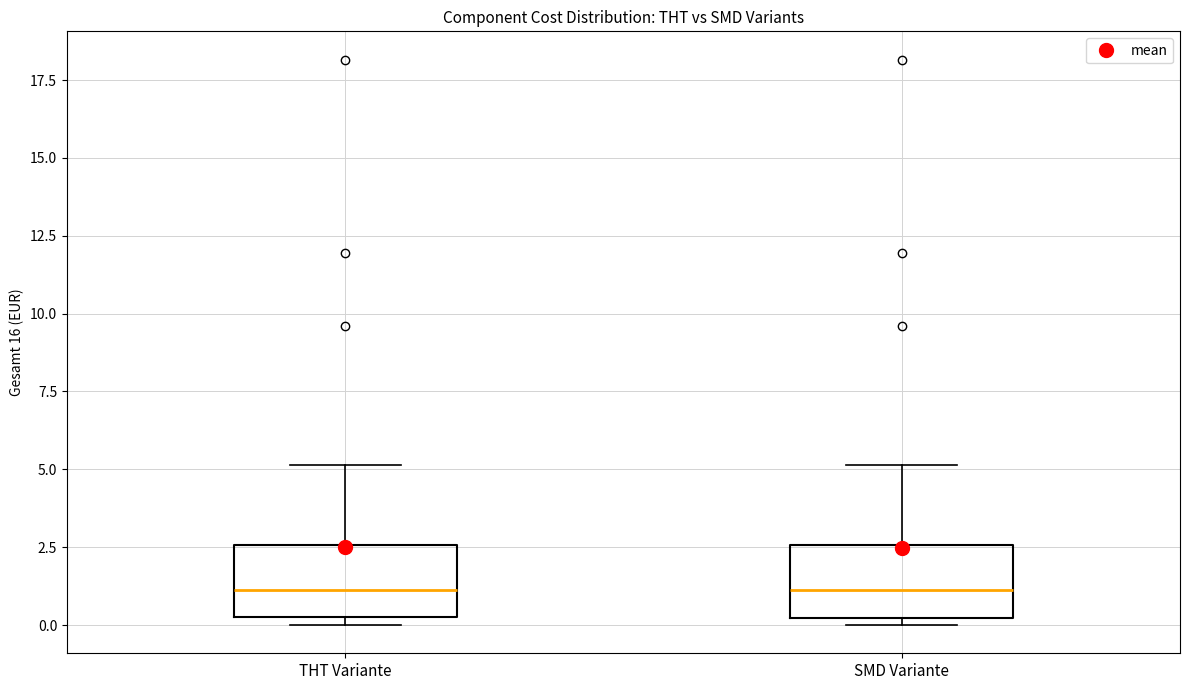

Reading left to right, read every box against the y-axis: the position of its median line, the range the box covers, and the ends of its whiskers. The values are not printed on the chart, so give them approximately, as read against the axis.

THT Variante: median 1.0, box 0.5 to 2.5, whiskers 0.0 to 5.0
SMD Variante: median 1.0, box 0.0 to 2.5, whiskers 0.0 (just below the box's lower edge) to 5.0